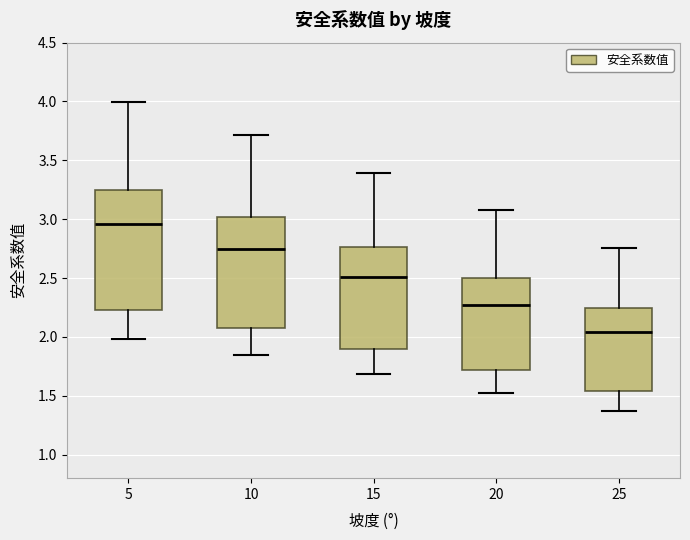

Where does the median line of the box at x = 15 sit on the y-axis? The values are not printed on the chart, so give them approximately, as read against the axis.

2.50